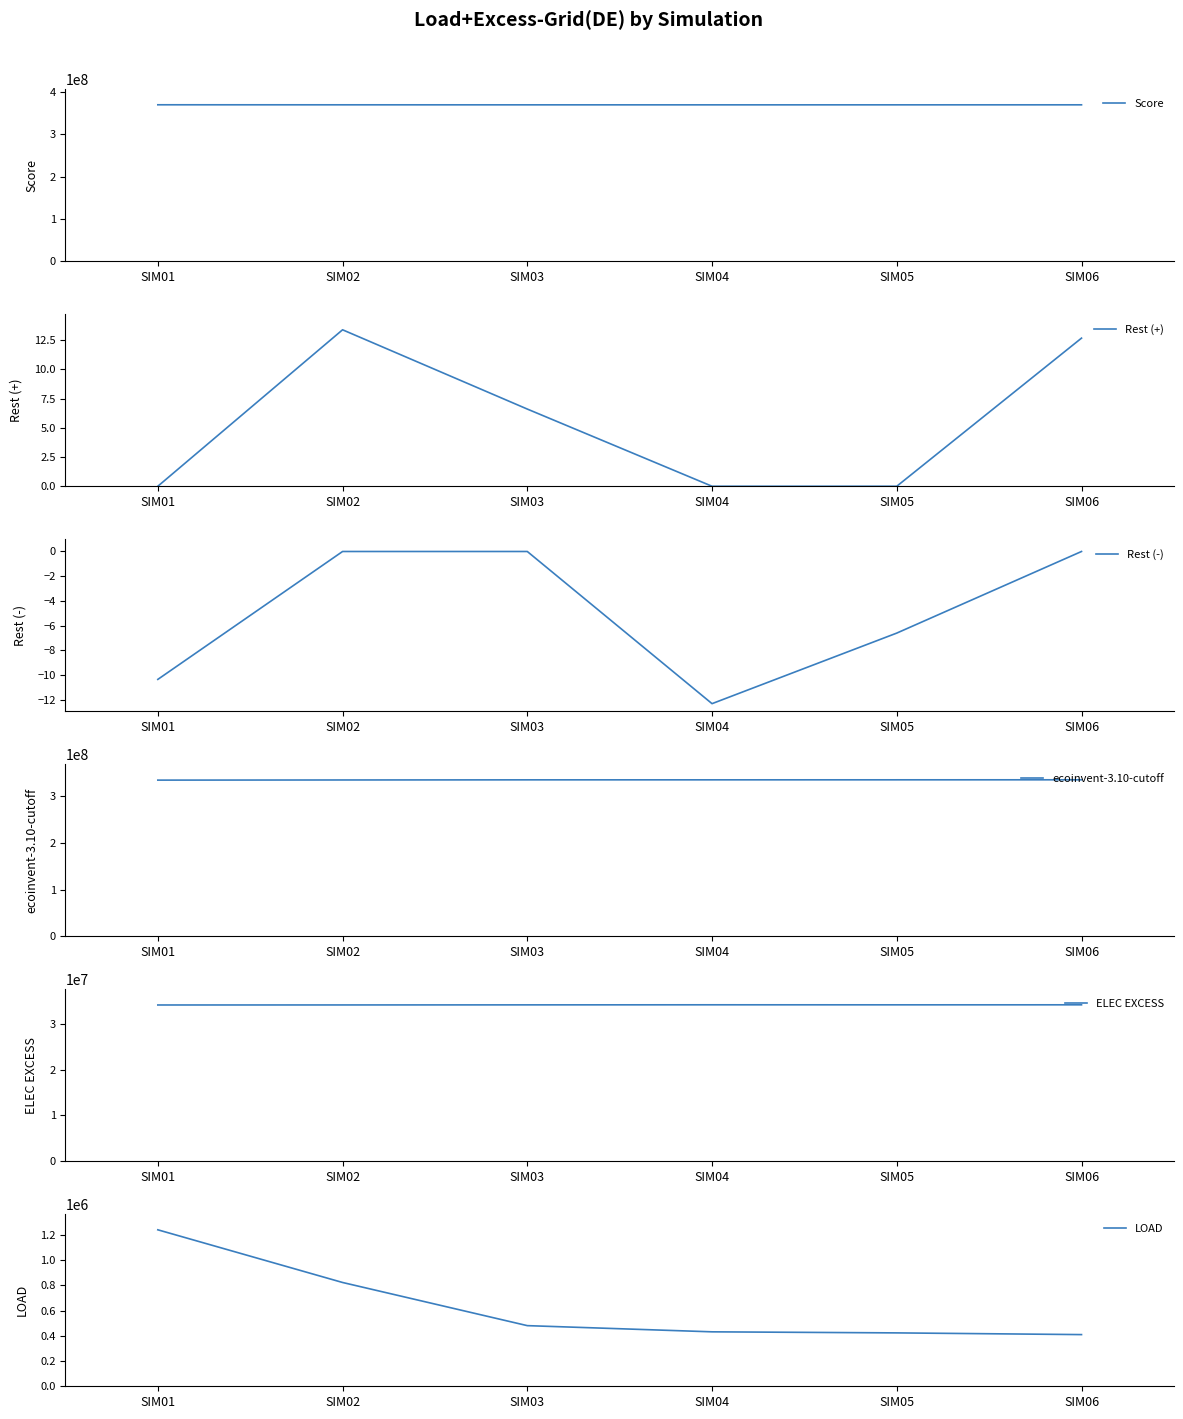

Reading left to right, what are all the values shown in this chart?

Score: 369941779.2	369857715.5	369810231.4	369790123.3	369810196.1	369847304.3
Rest (+): 0.0	13.4	6.6	0.0	0.0	12.7
Rest (-): -10.4	0.0	0.0	-12.3	-6.6	0.0
ecoinvent-3.10-cutoff: 334597034.4	334921452.6	335198735.7	335214190.6	335249087.4	335296290.9
ELEC EXCESS: 34104203.0	34113315.4	34130726.3	34144254.9	34137862.9	34141289.8
LOAD: 1240552.1	822934.1	480762.8	431690.0	423252.4	409710.9